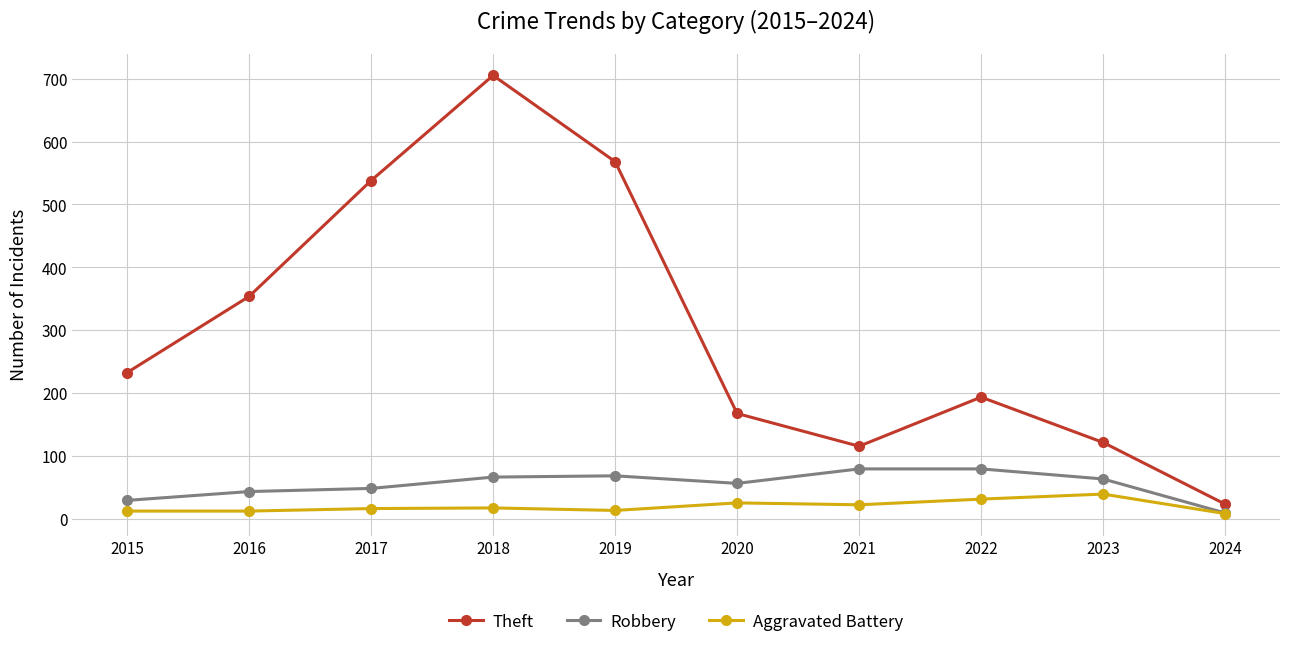

How many data points in Theft are less than 233?

5